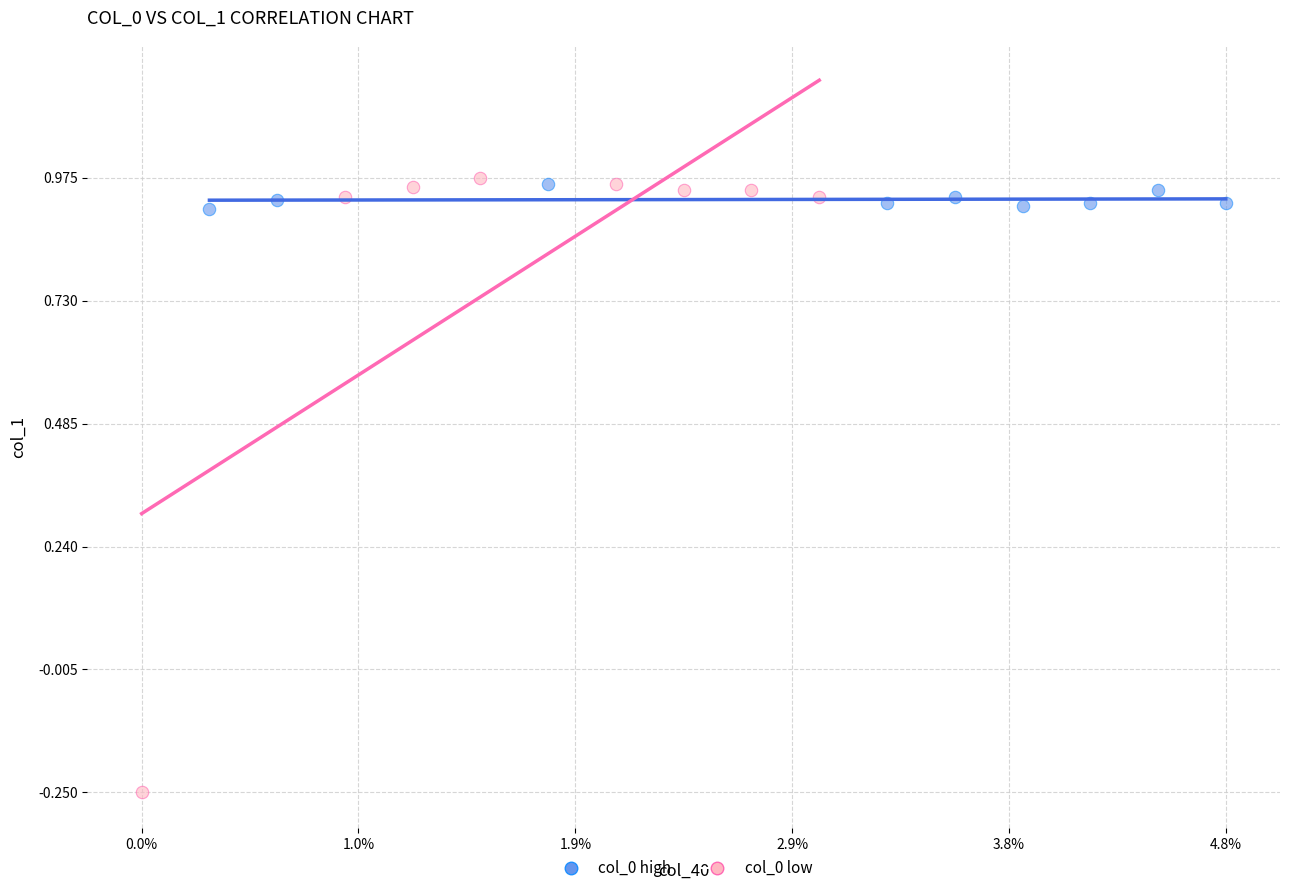

Which series has the widest spread of Y values?

col_0 low